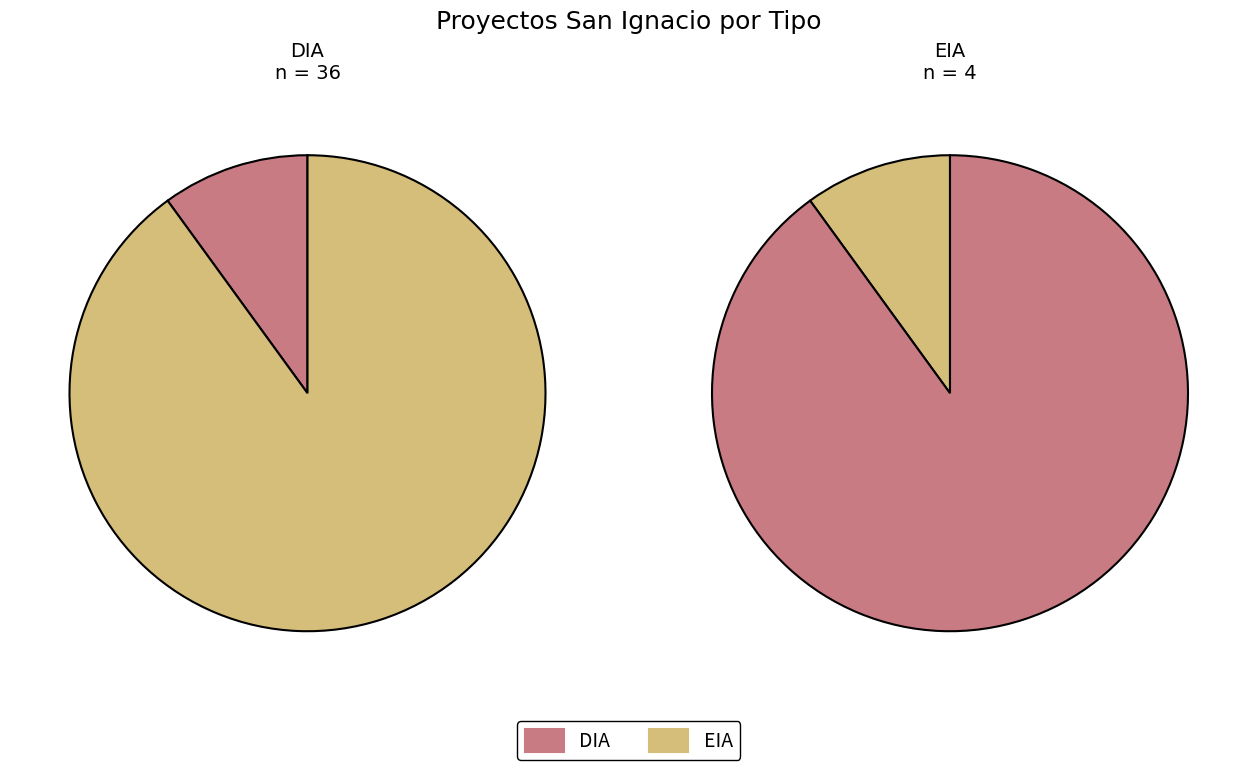

To the nearest percent, what percentage of the pie is EIA?

10%